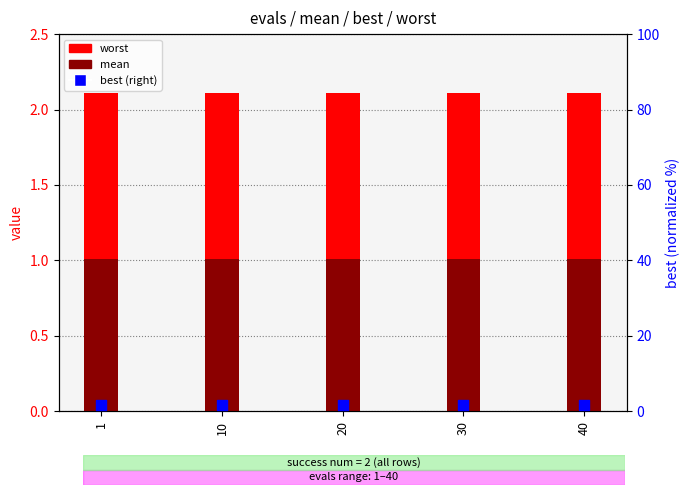

What are all the series names shown in the legend?

worst, mean, best (right axis)